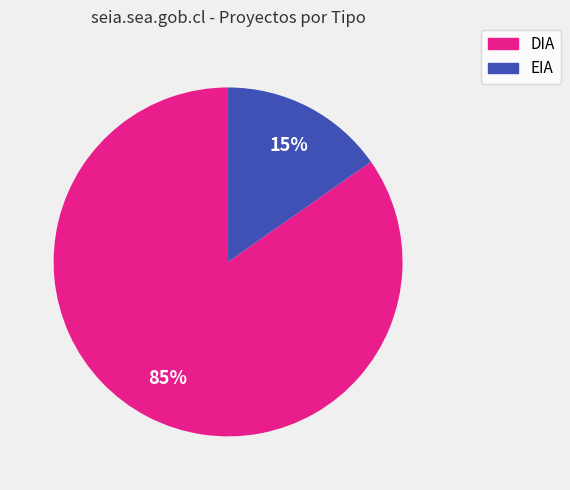

Do EIA and DIA together represent more than half of the pie?

Yes